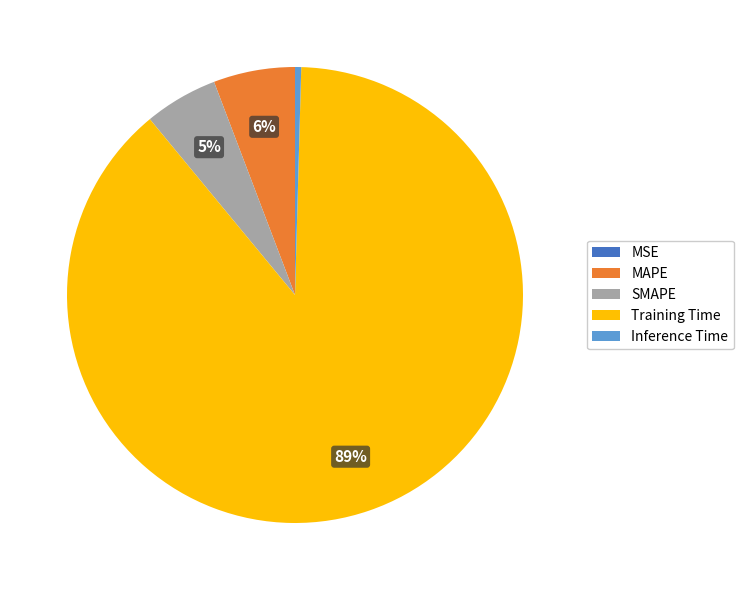

Which slice is the largest?

Training Time